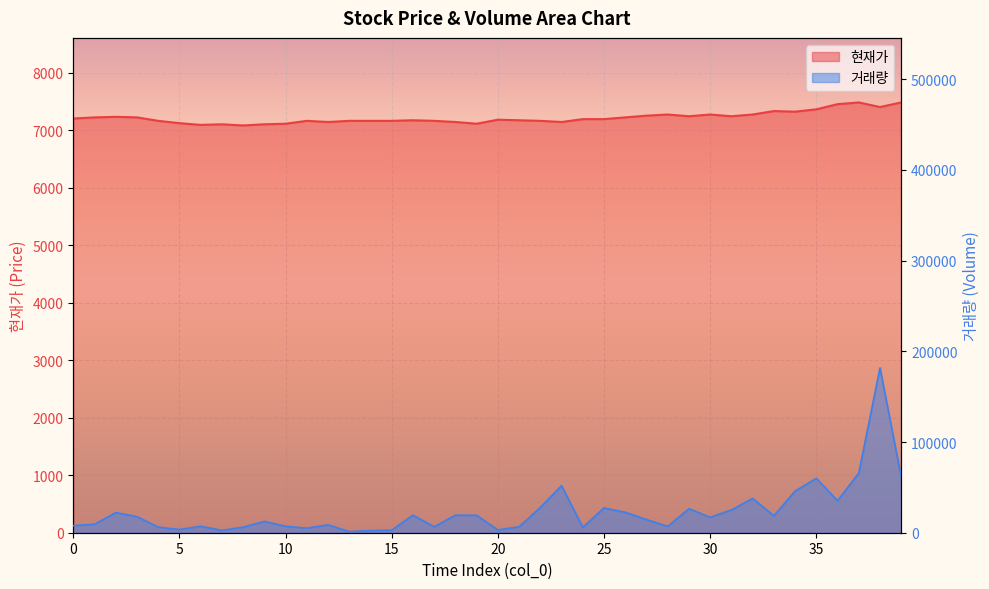

What is the average value of the 거래량 series?

23223